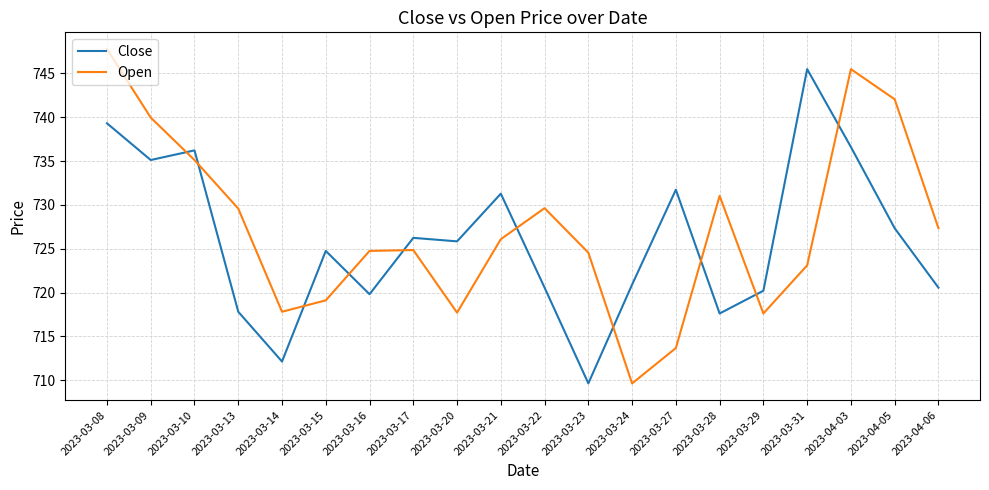

At 2023-03-31, list the series in order from smallest to largest.

Open, Close